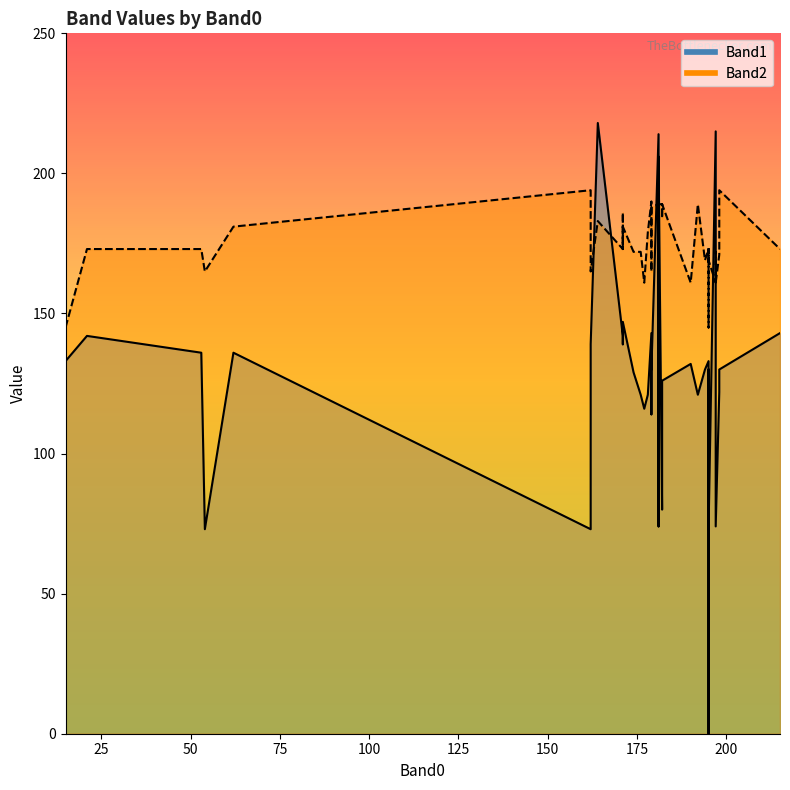

What is the lowest value of the Band2 series?

145